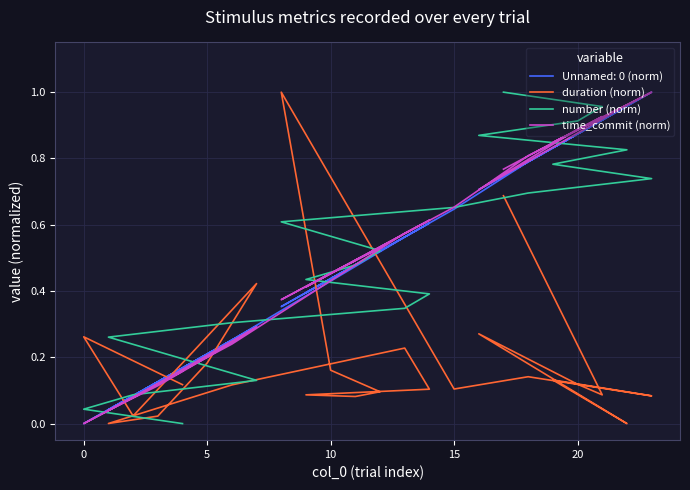

At 5, list the series in order from largest to smallest.

number (norm), time_commit (norm), duration (norm)